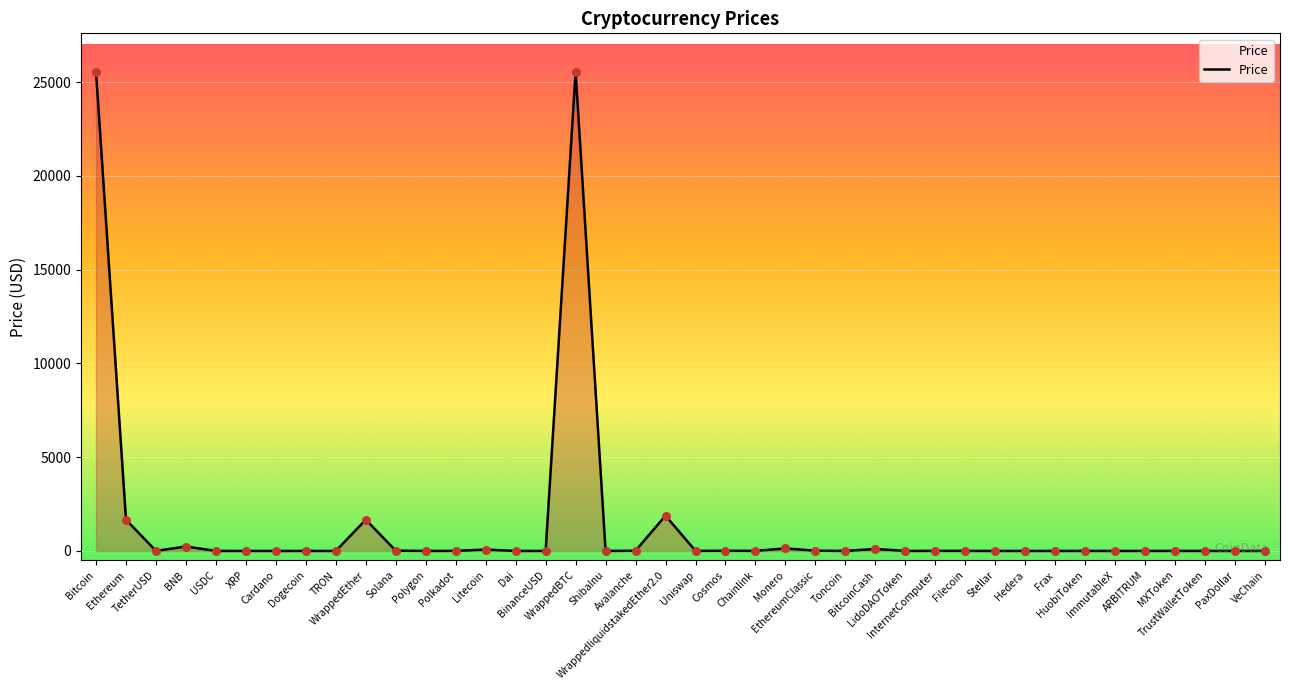

What is the change in value from Solana to Filecoin?

-11.2